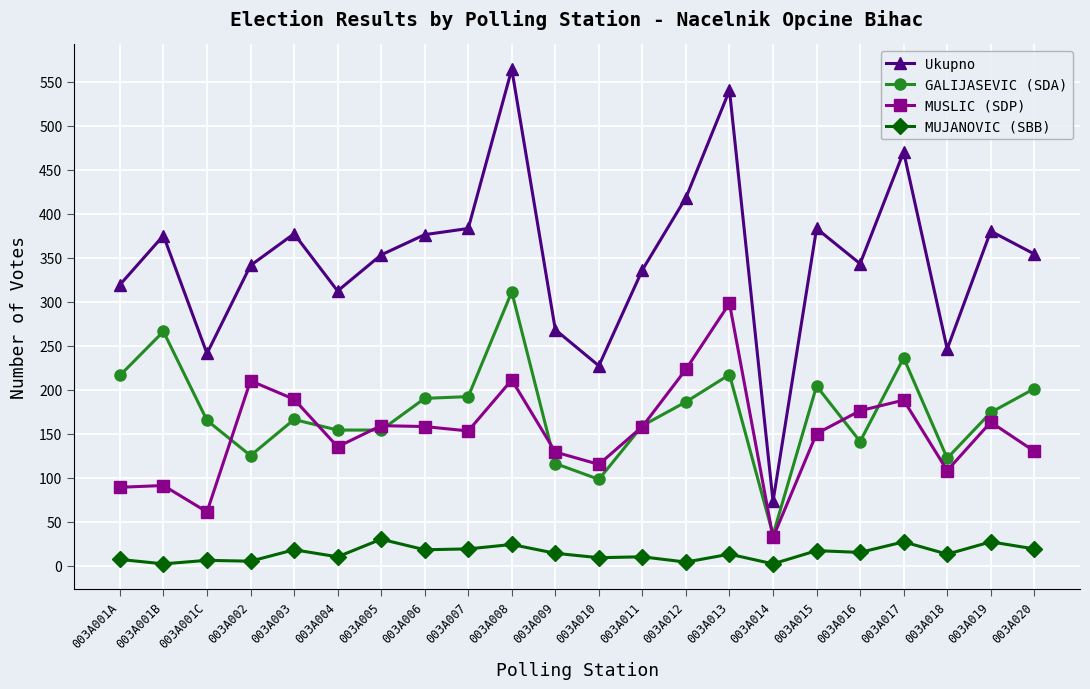

How many lines are shown in the chart?

4